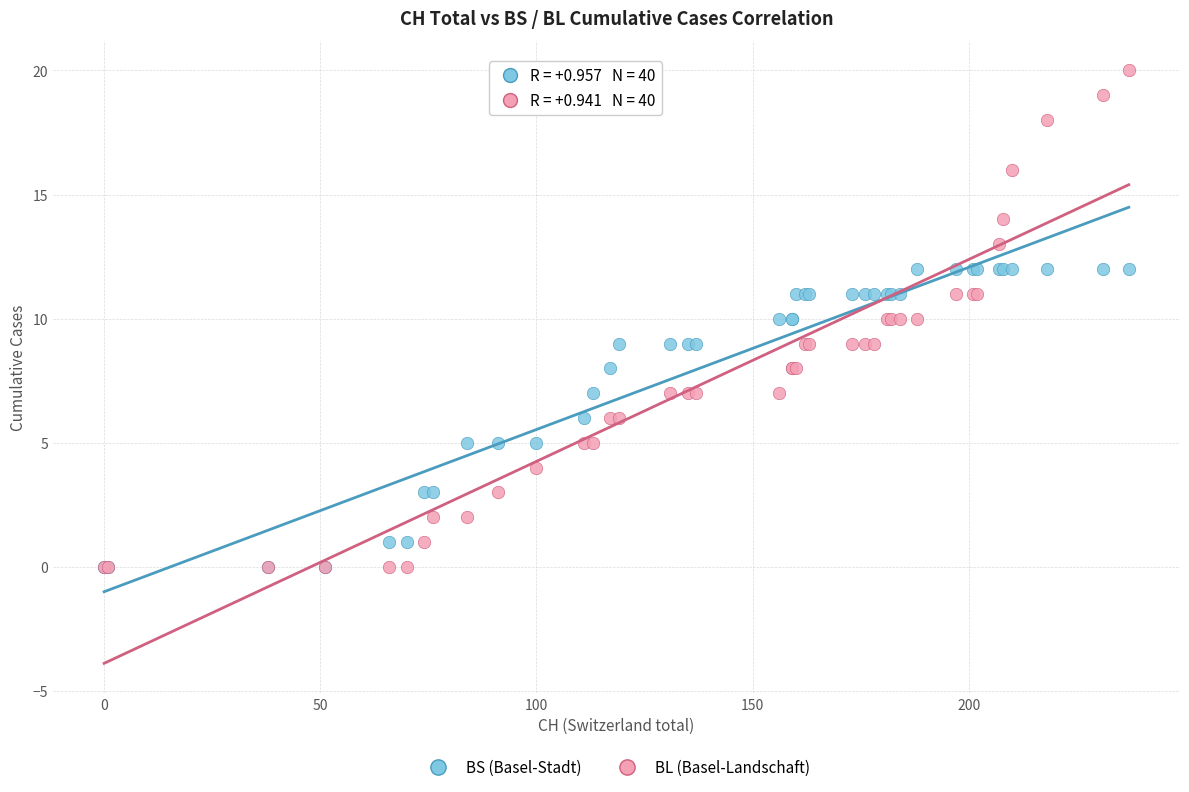

What are all the series names shown in the legend?

BS (Basel-Stadt), BL (Basel-Landschaft)